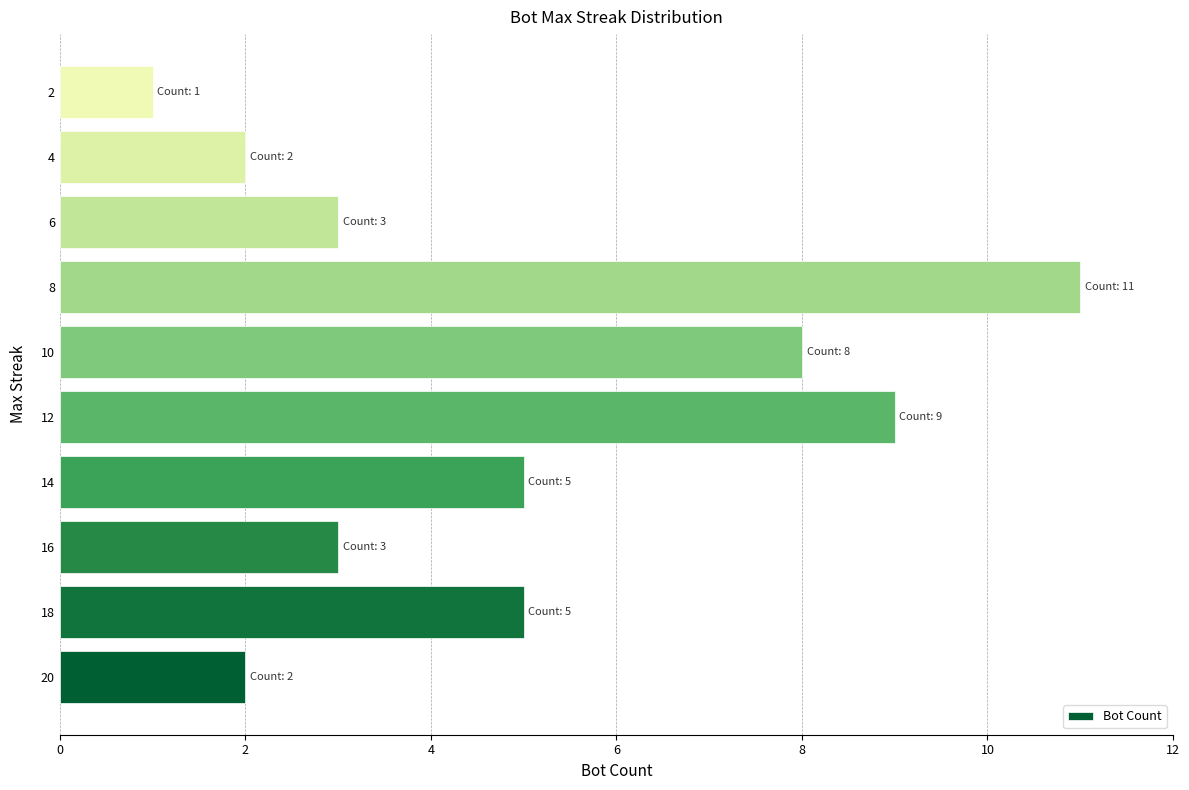

What is the sum of the values at 6 and 2?

4